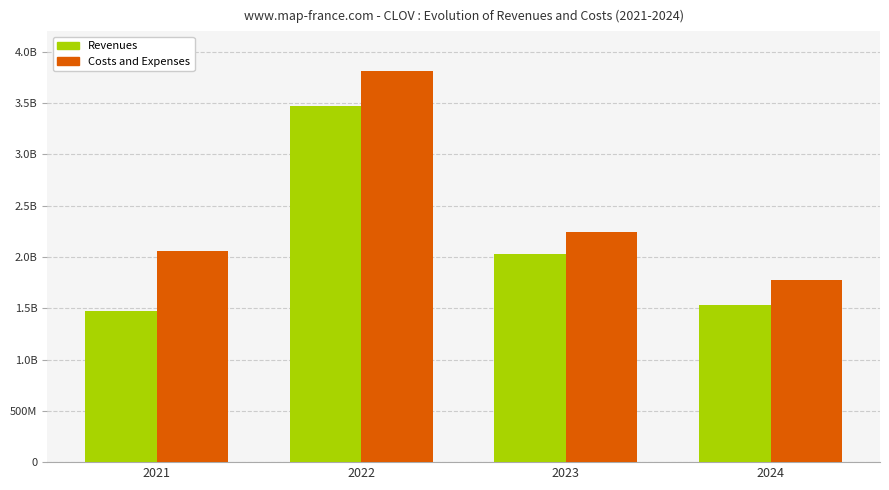

Are the bars horizontal?

No